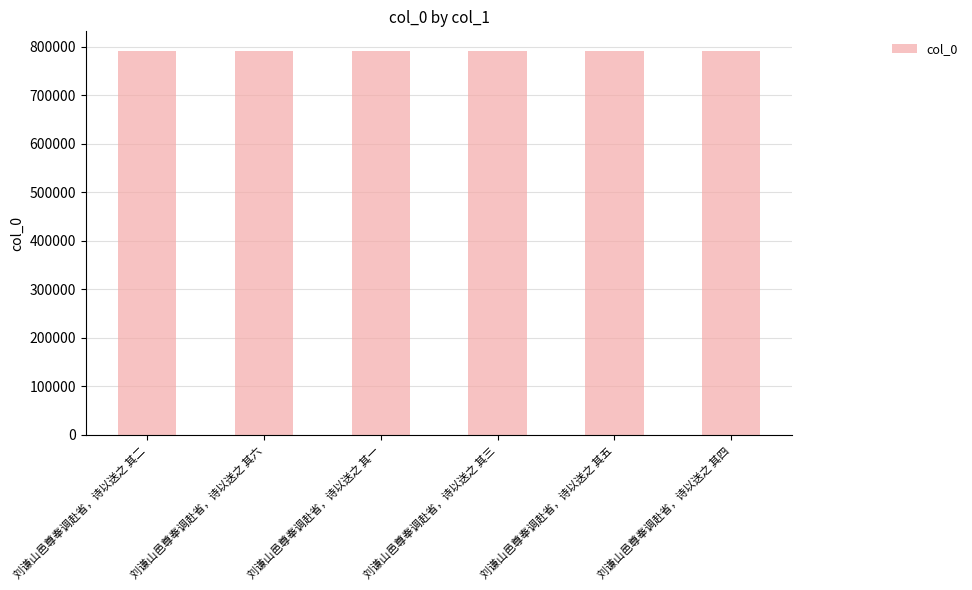

What is the value of the 5th bar from the left?

792256